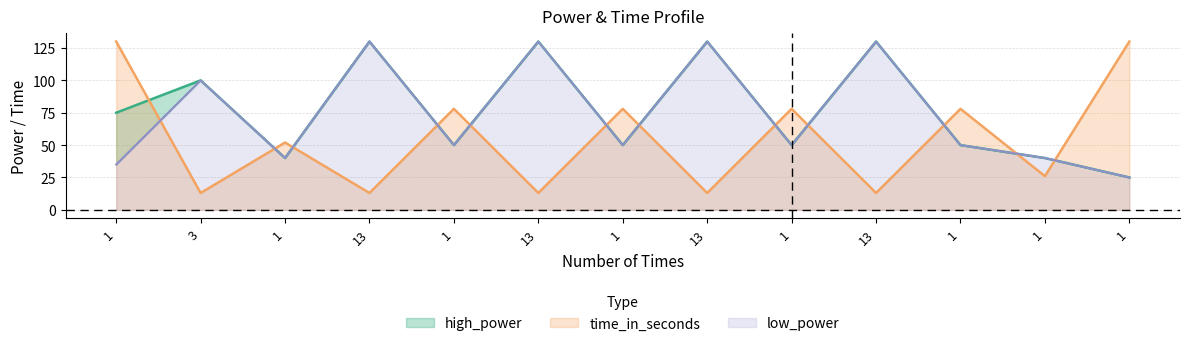

Reading left to right, extract all data points from this chart.

high_power: 1=75	3=100	1=40	13=130	1=50	13=130	1=50	13=130	1=50	13=130	1=50	1=40	1=25
time_in_seconds: 1=130	3=13	1=52	13=13	1=78	13=13	1=78	13=13	1=78	13=13	1=78	1=26	1=130
low_power: 1=35	3=100	1=40	13=130	1=50	13=130	1=50	13=130	1=50	13=130	1=50	1=40	1=25